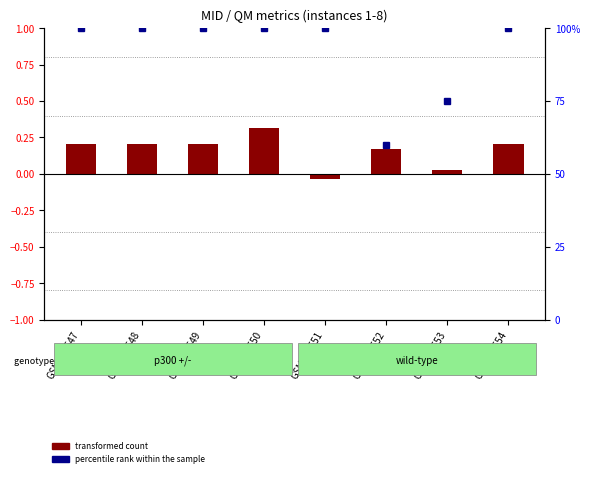

Which has a higher value, GSM458552 or GSM458547?

GSM458547